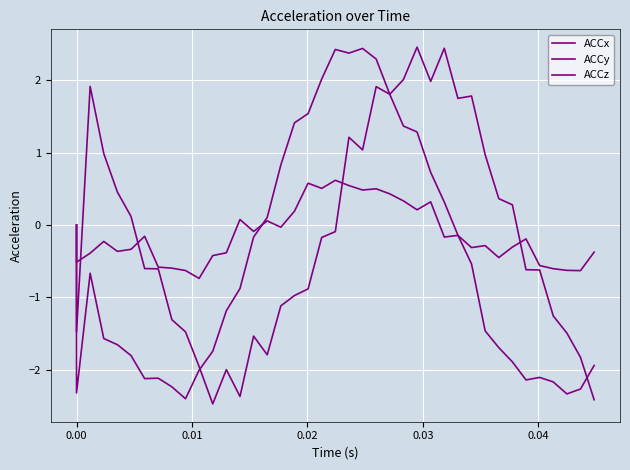

What is the difference between the maximum and minimum values in the ACCz series?

4.9